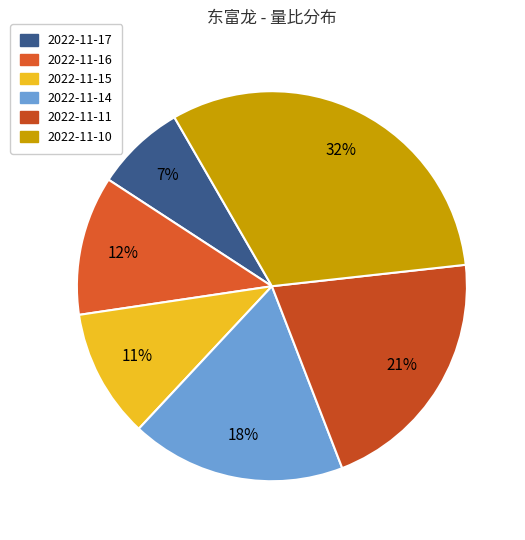

How many segments does this pie chart have?

6